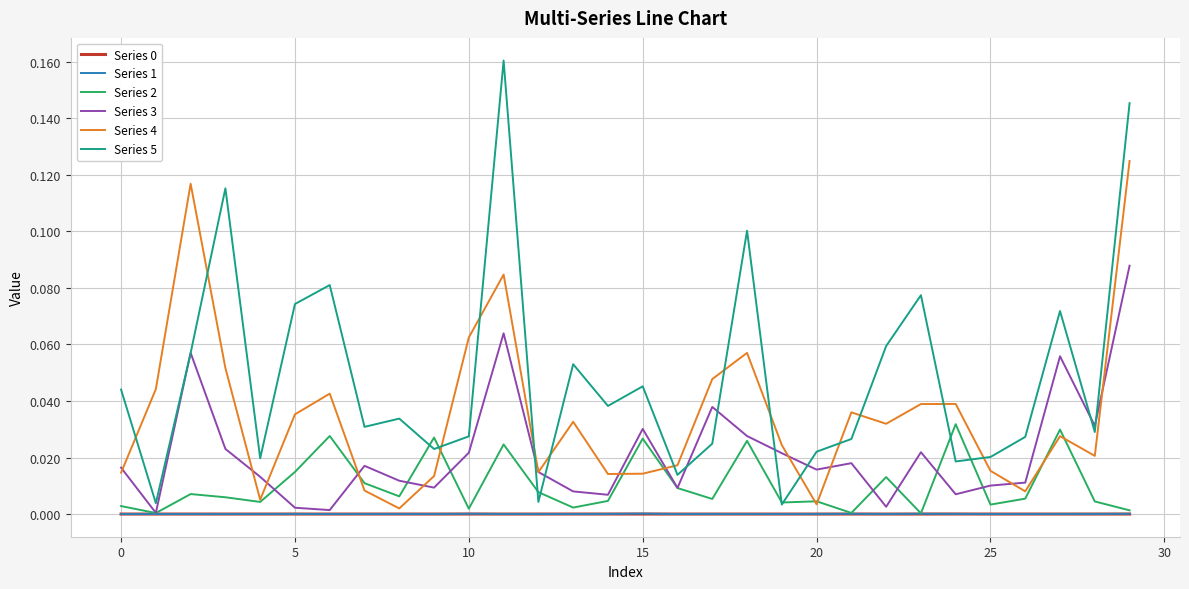

Does the chart have visible grid lines?

Yes